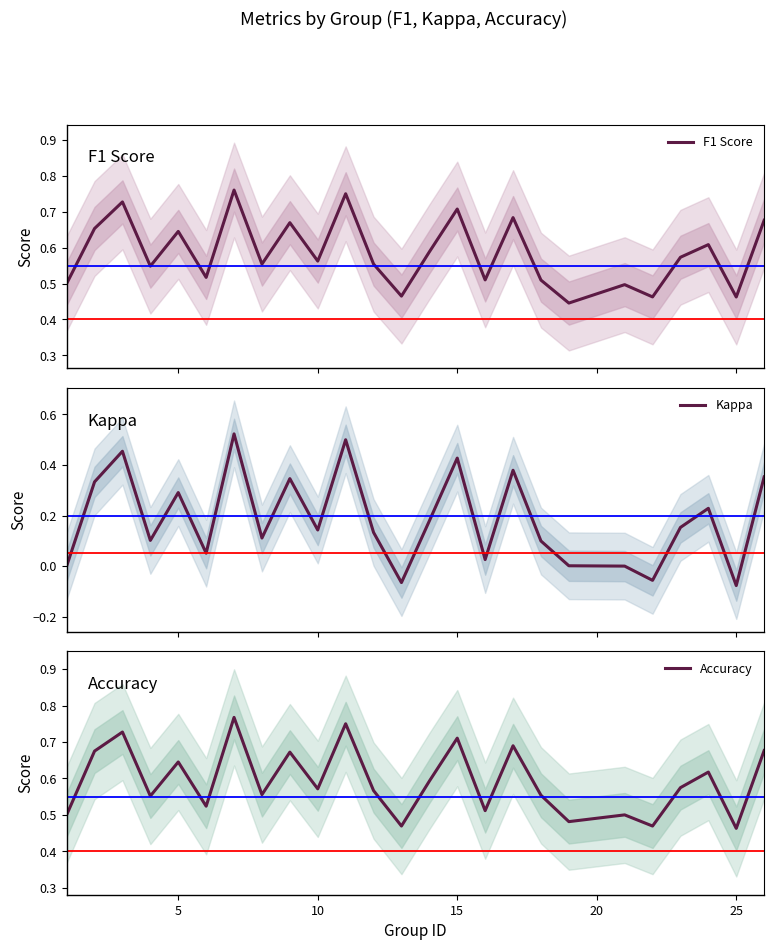

How many series are shown in this chart?

3